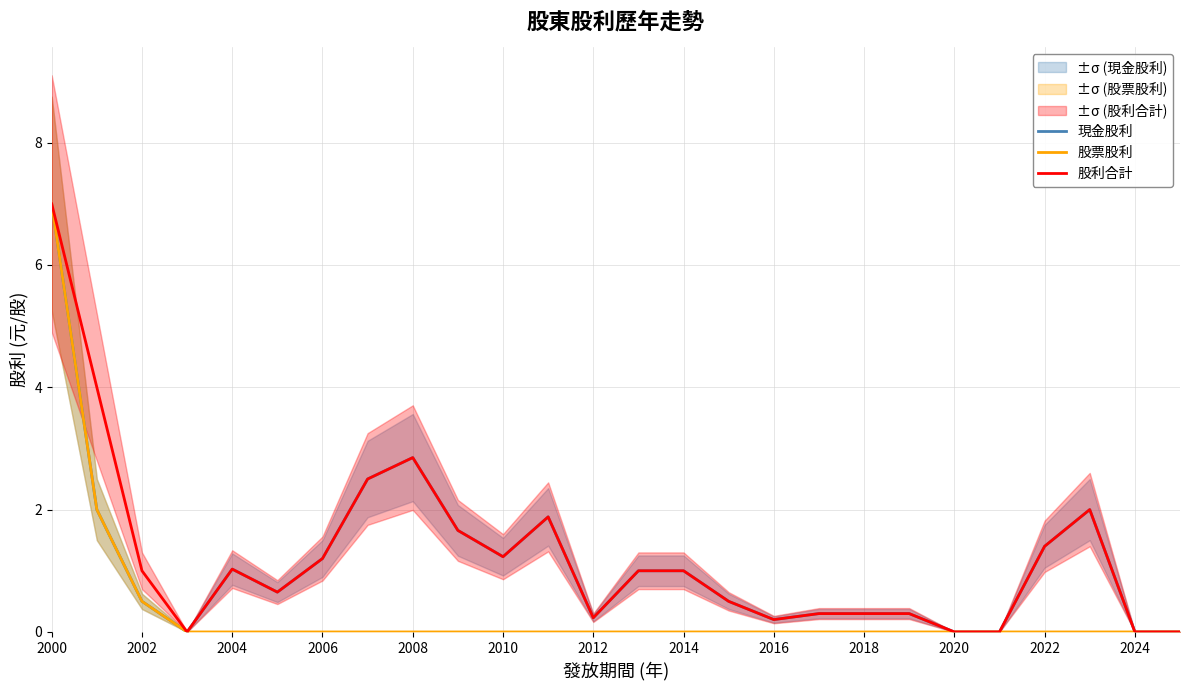

True or false: 股票股利 and 股利合計 cross at least once.

False